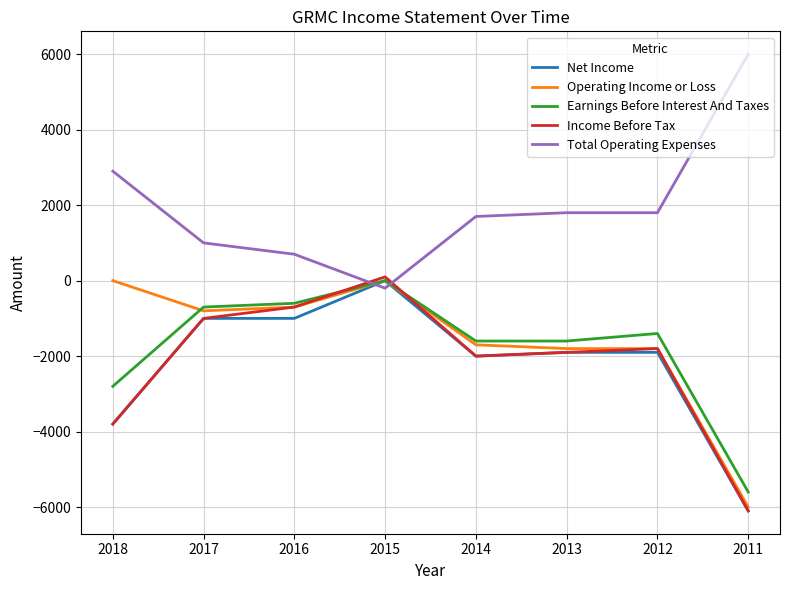

What is the spread (max minus min) of values at 2012?

3700